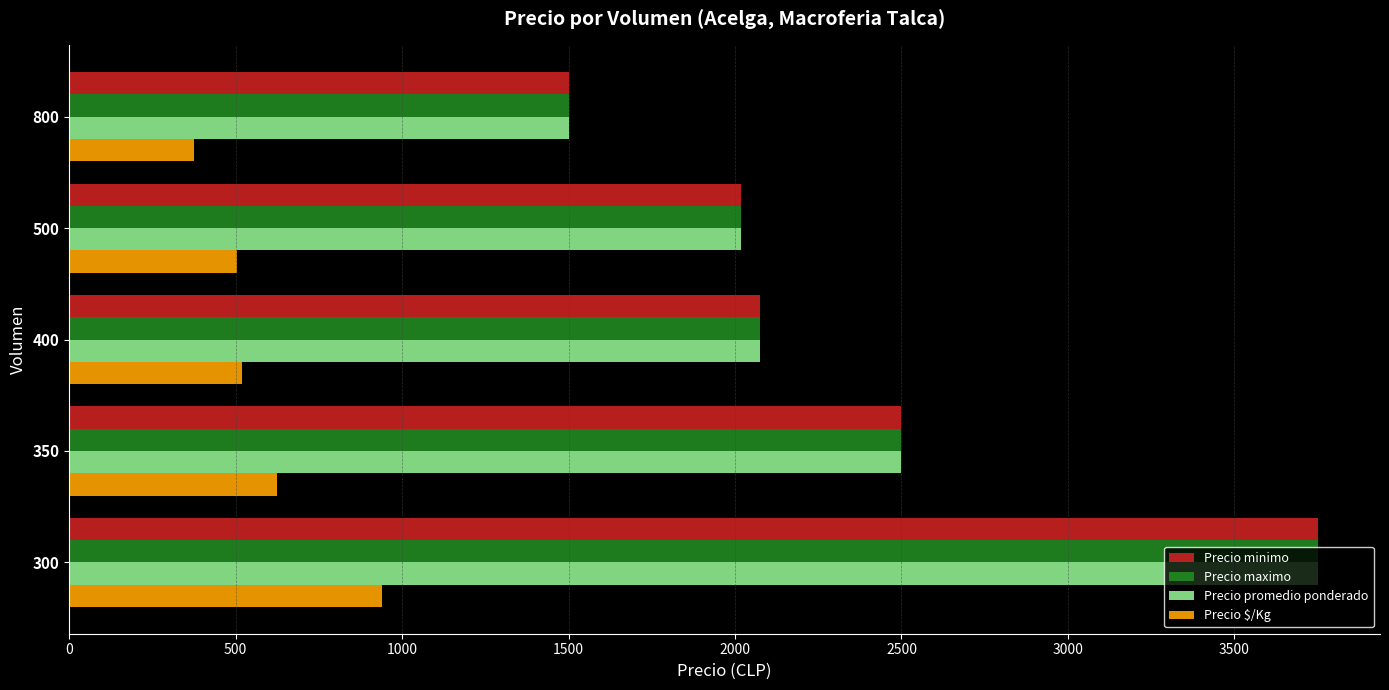

What is the difference between the highest and lowest values at 300?

2812